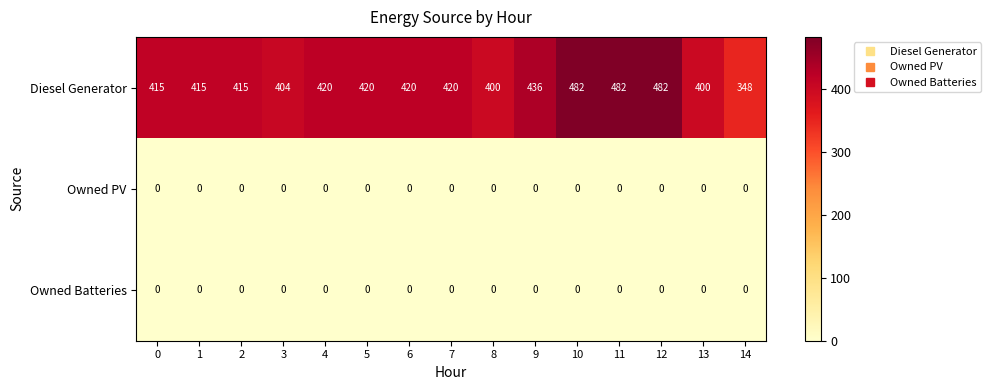

Which series changed the most between 2 and 13?

Diesel Generator